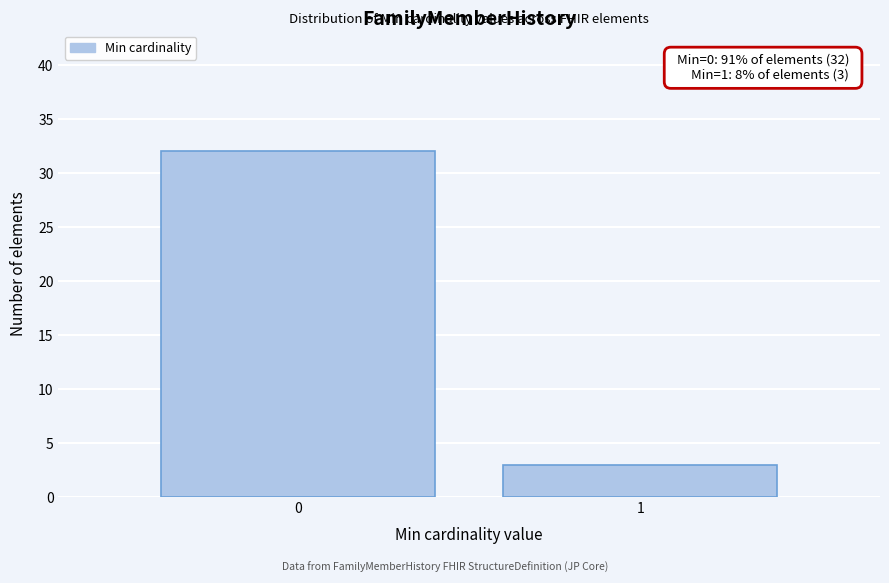

Reading right to left, what are all the values shown in this chart?

3	32